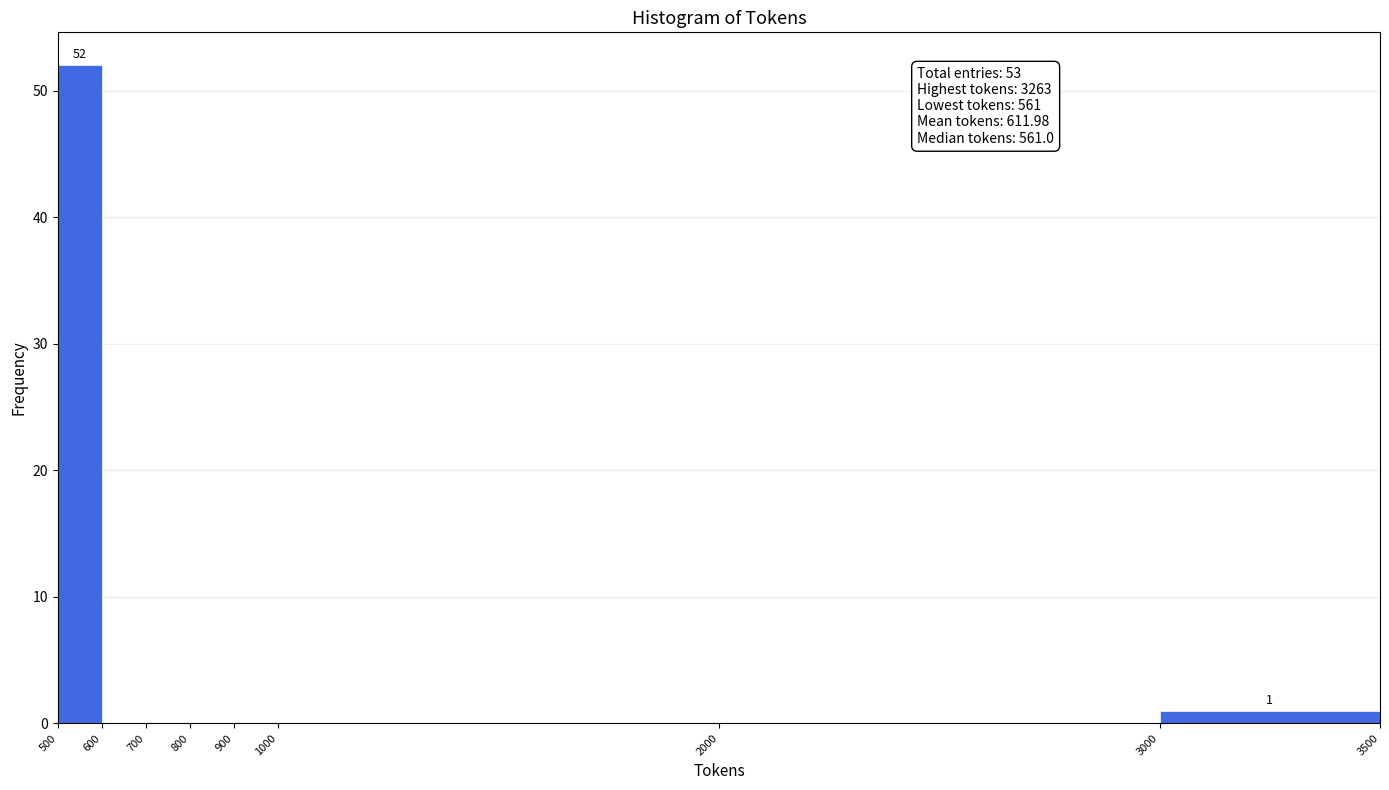

Over which range of the x-axis is the bar tallest?

500 to 600